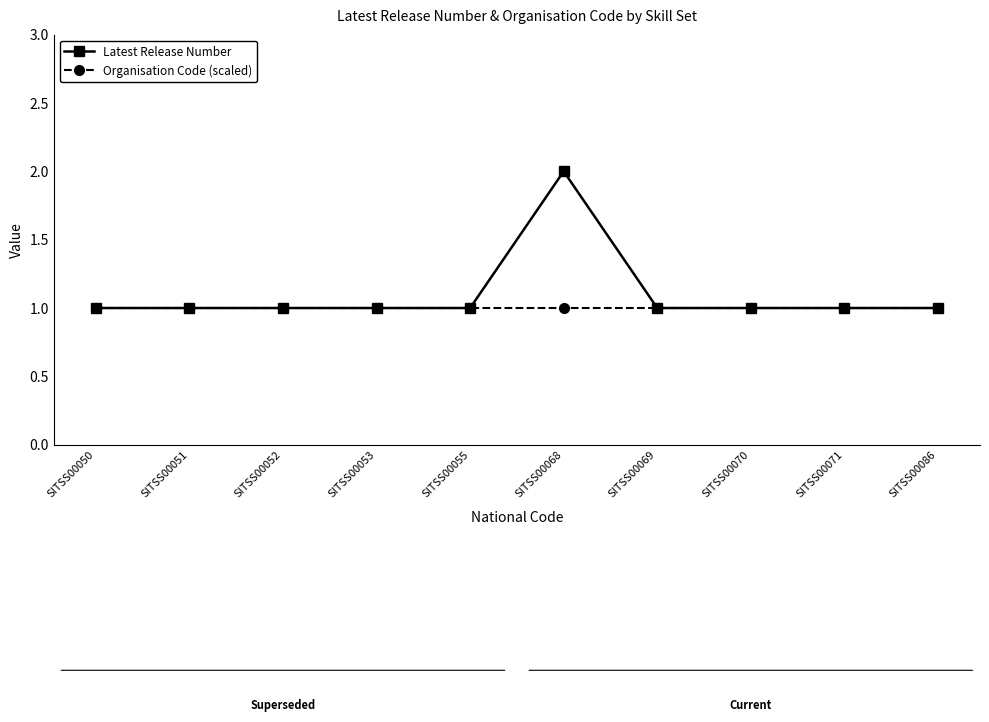

The Organisation Code (scaled) series shows 1 at SITSS00052. True or false?

True